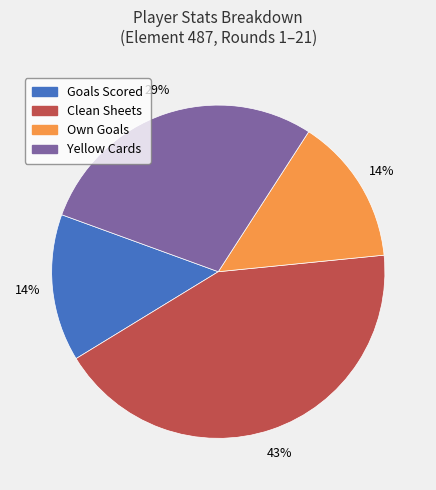

To the nearest percent, what is the difference between the Clean Sheets and Own Goals slice percentages?

29%